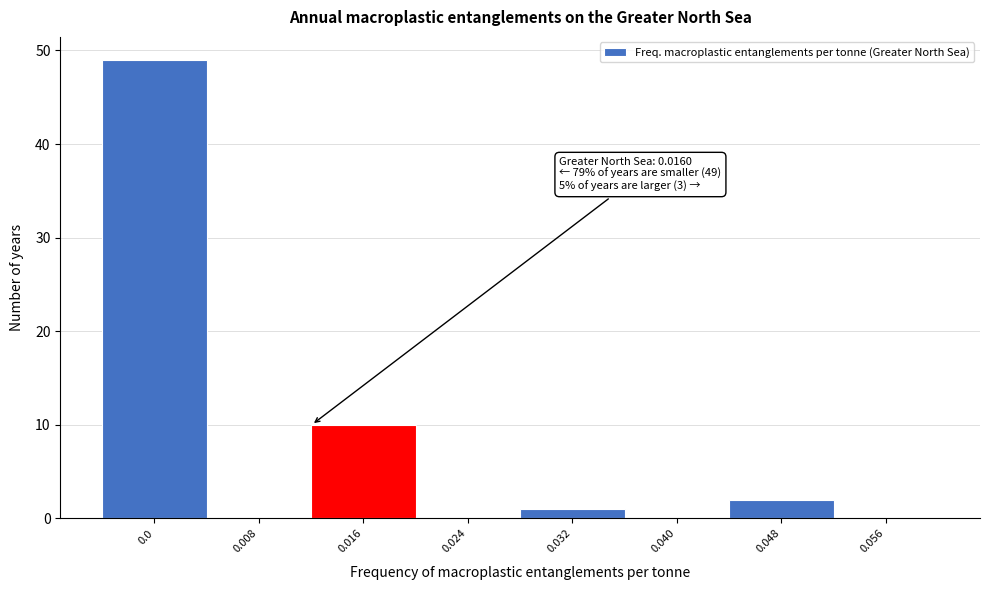

Reading left to right, extract all data points from this chart.

0.0=49	0.008=0	0.016=10	0.024=0	0.032=1	0.040=0	0.048=2	0.056=0